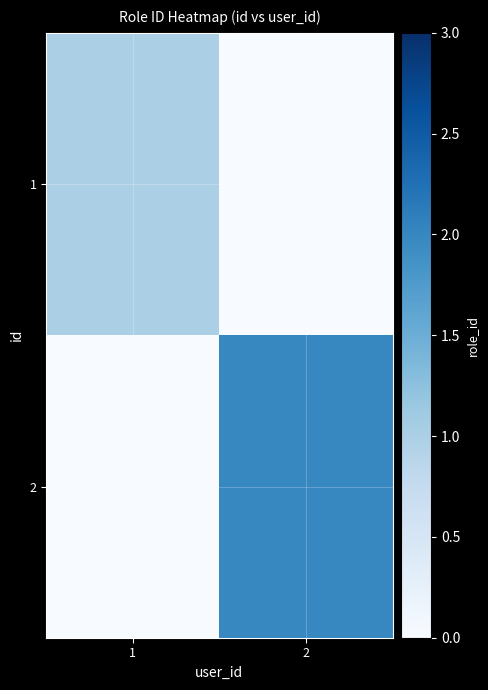

Reading right to left, extract all data points from this chart.

1: 2=0	1=1
2: 2=2	1=0